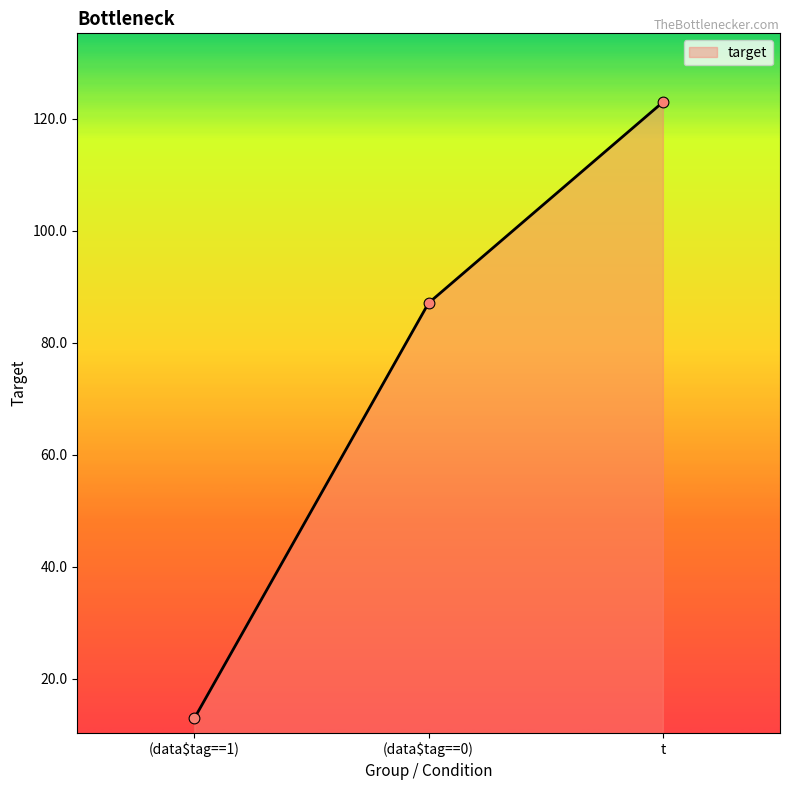

Between (data$tag==0) and t, which is larger?

t